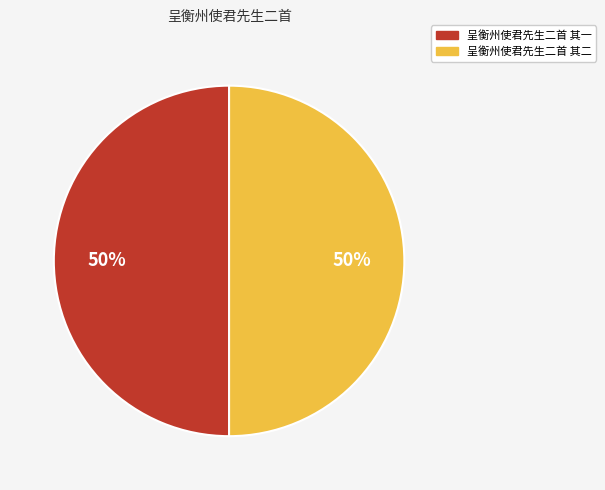

The 呈衡州使君先生二首 其二 slice represents 50% of the pie. True or false?

True